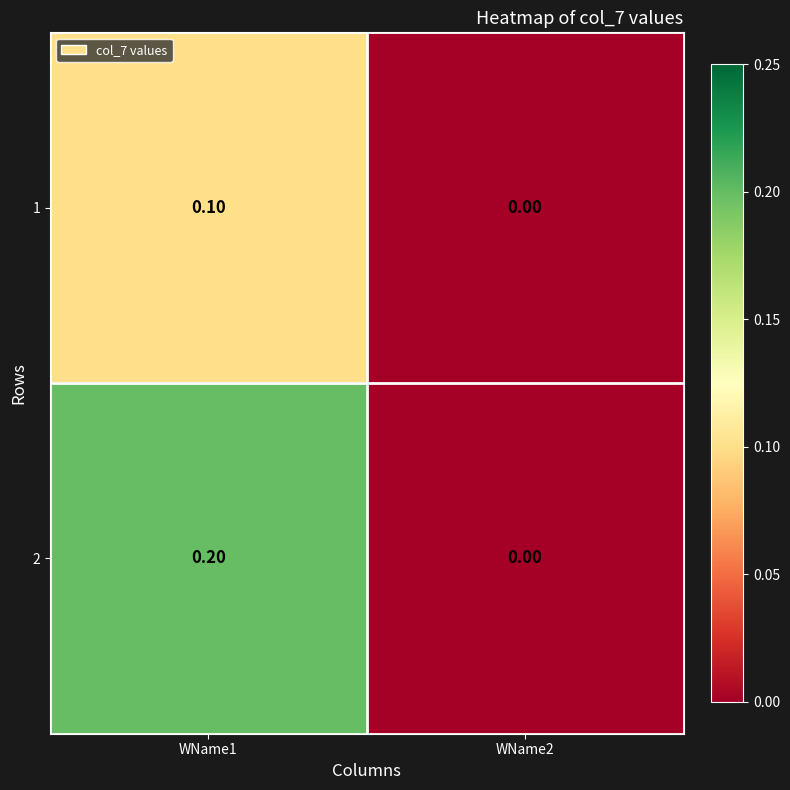

How many data points does each series have?

2